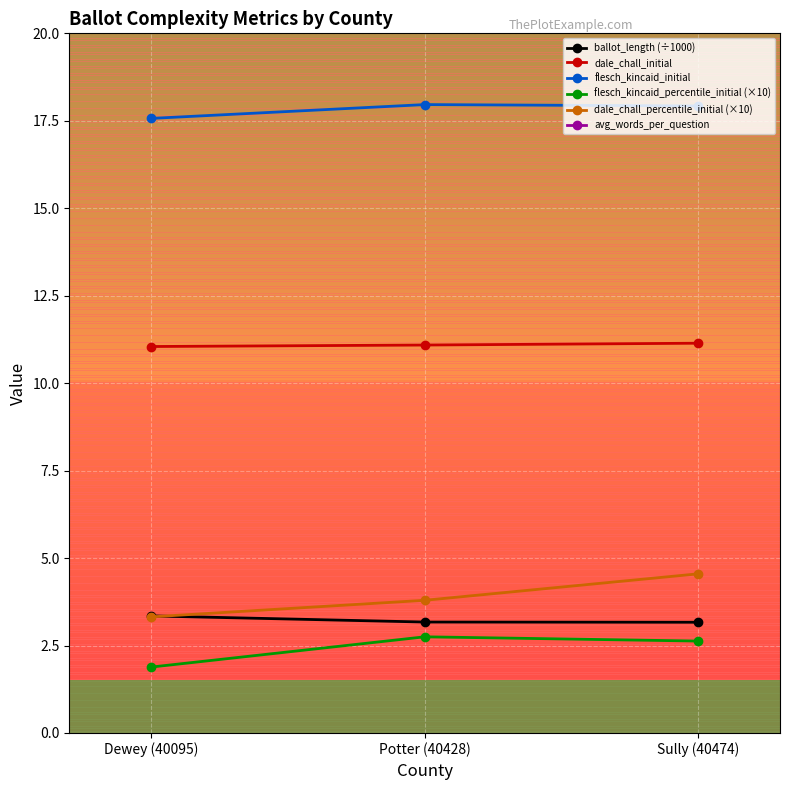

At Potter (40428), list the series in order from smallest to largest.

flesch_kincaid_percentile_initial (×10), ballot_length (÷1000), dale_chall_percentile_initial (×10), dale_chall_initial, flesch_kincaid_initial, avg_words_per_question